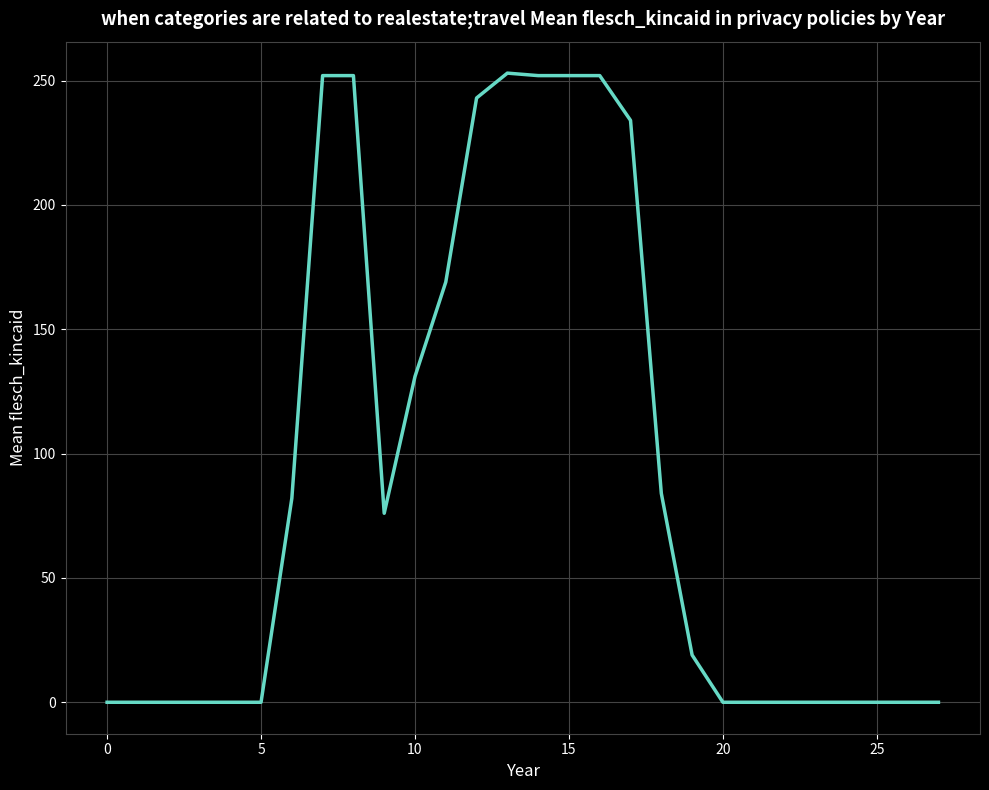

What is the maximum value shown in the chart?

253